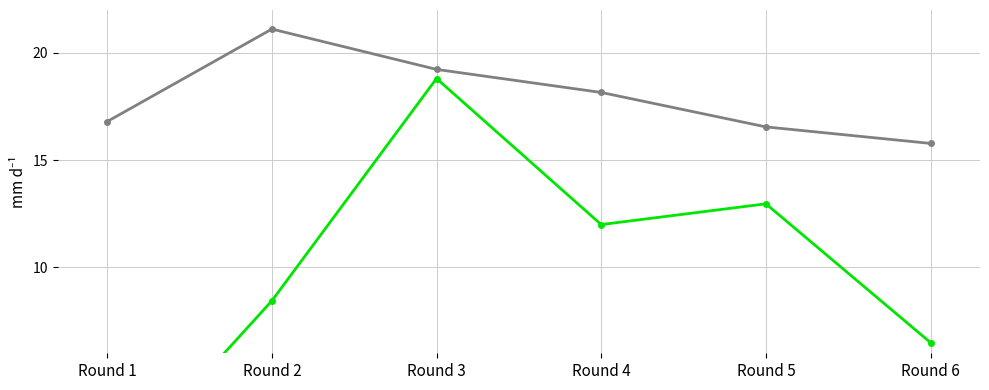

How many lines are shown in the chart?

2